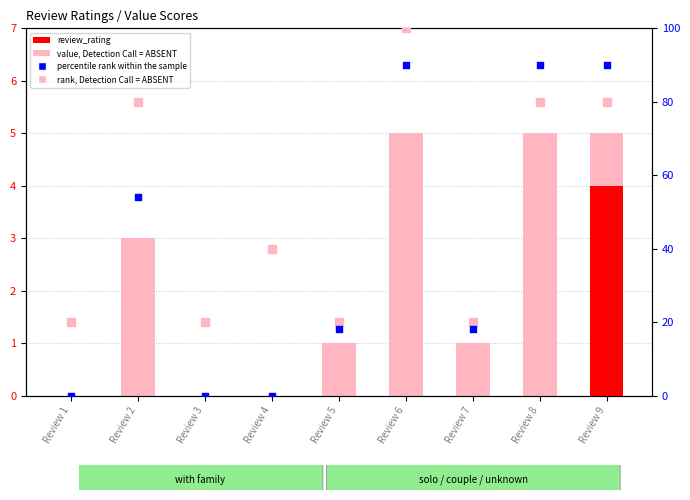

Which series has the largest total across all categories?

rank, Detection Call = ABSENT